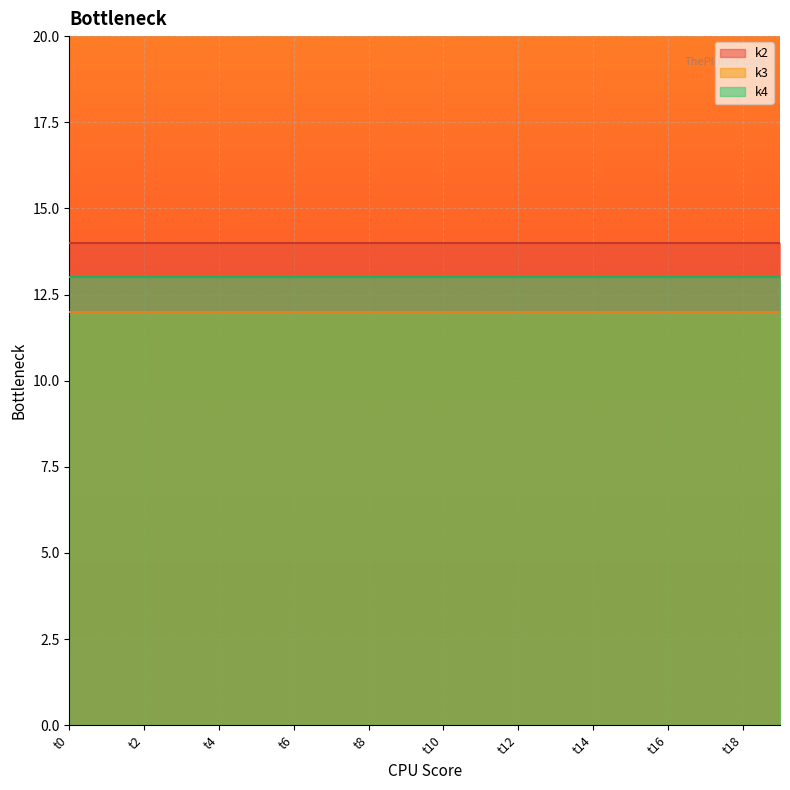

List the series in order of their overall mean, lowest first.

k3, k4, k2